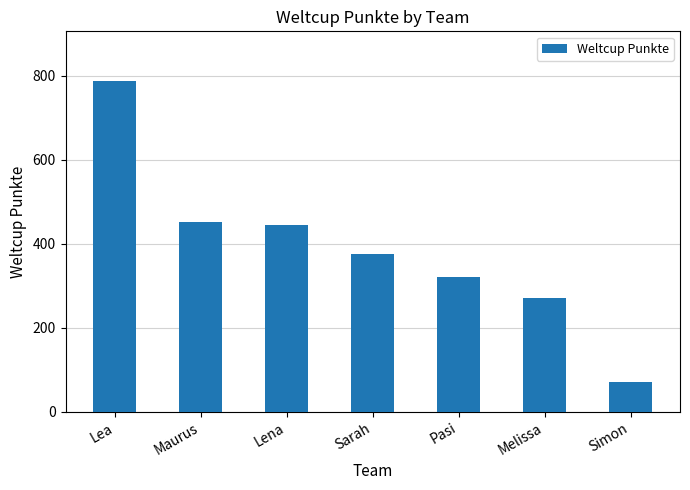

What is the difference between the maximum and minimum values?

718